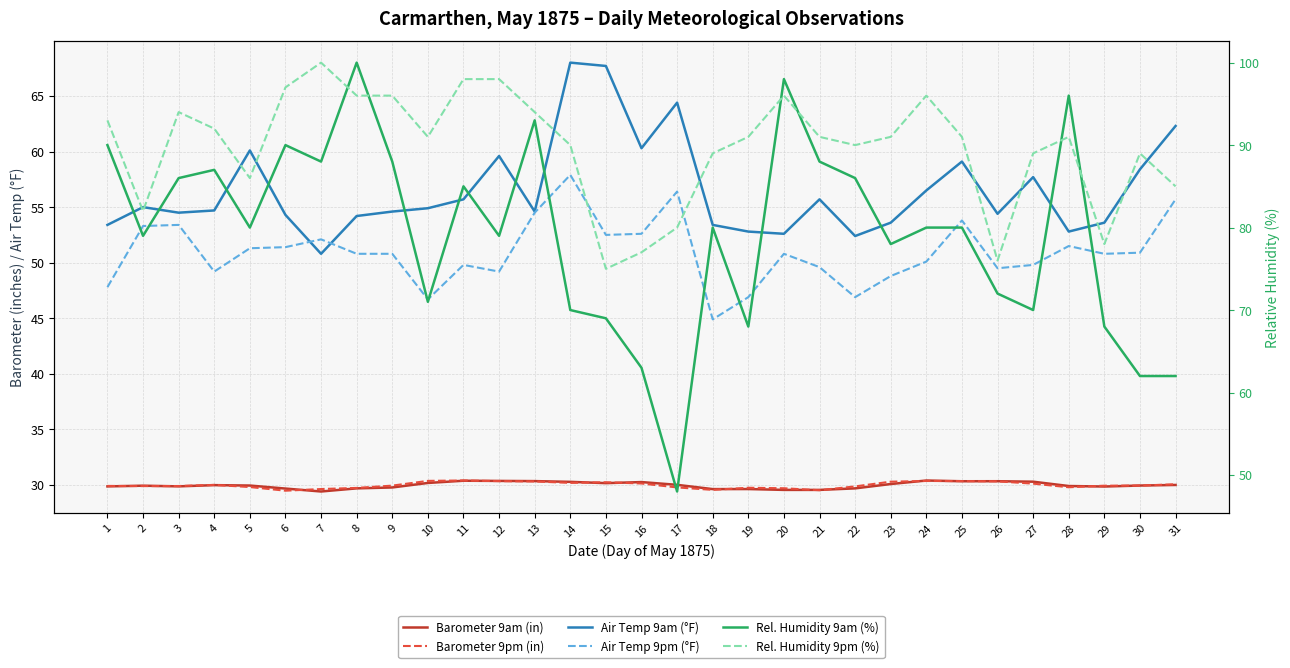

True or false: Barometer 9am (in) has a value of 30.3 at 26.

True